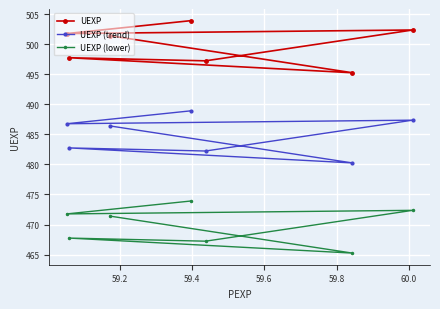

What is the average value of the UEXP (trend) series?

485.0